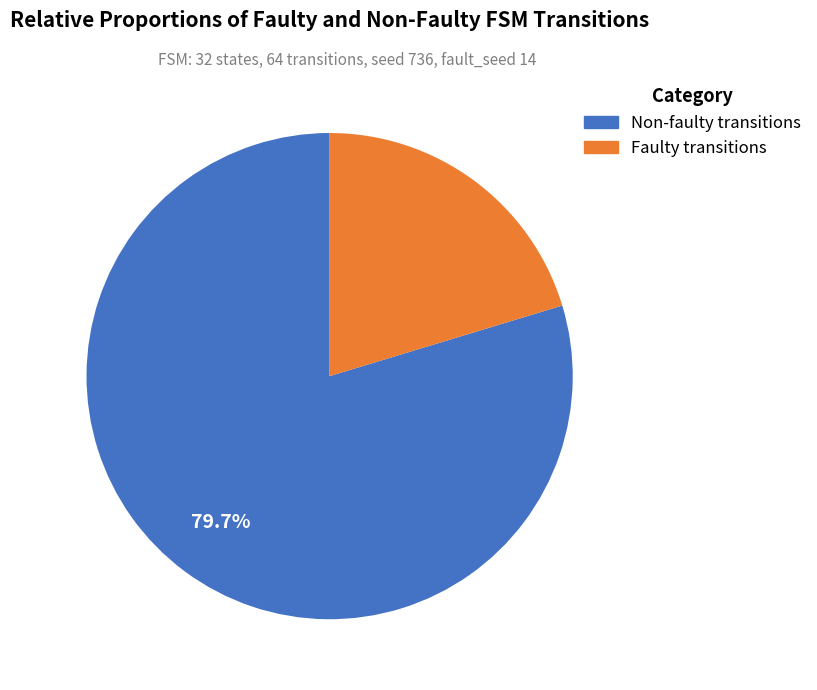

Is there any slice that represents more than half of the pie?

Yes